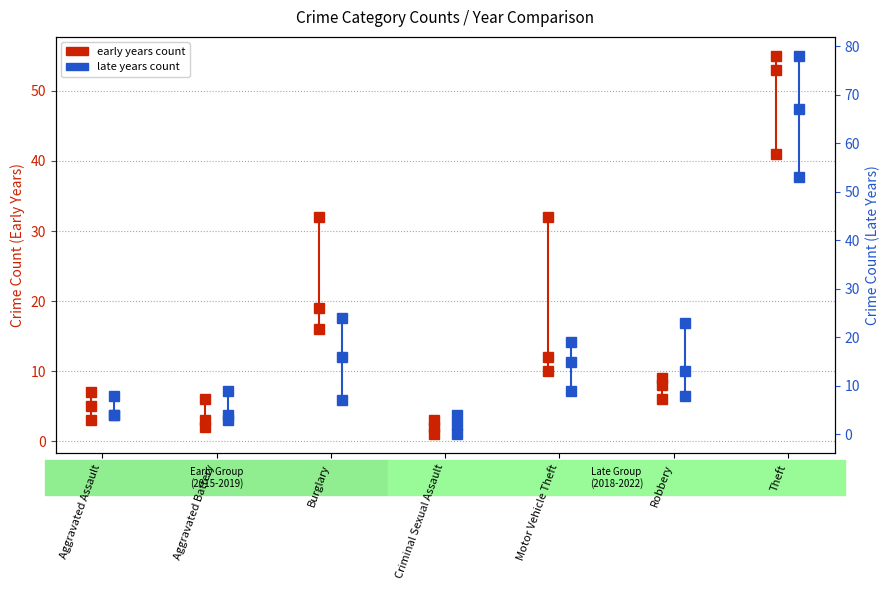

What is the label of the 3rd point from the left?

Burglary